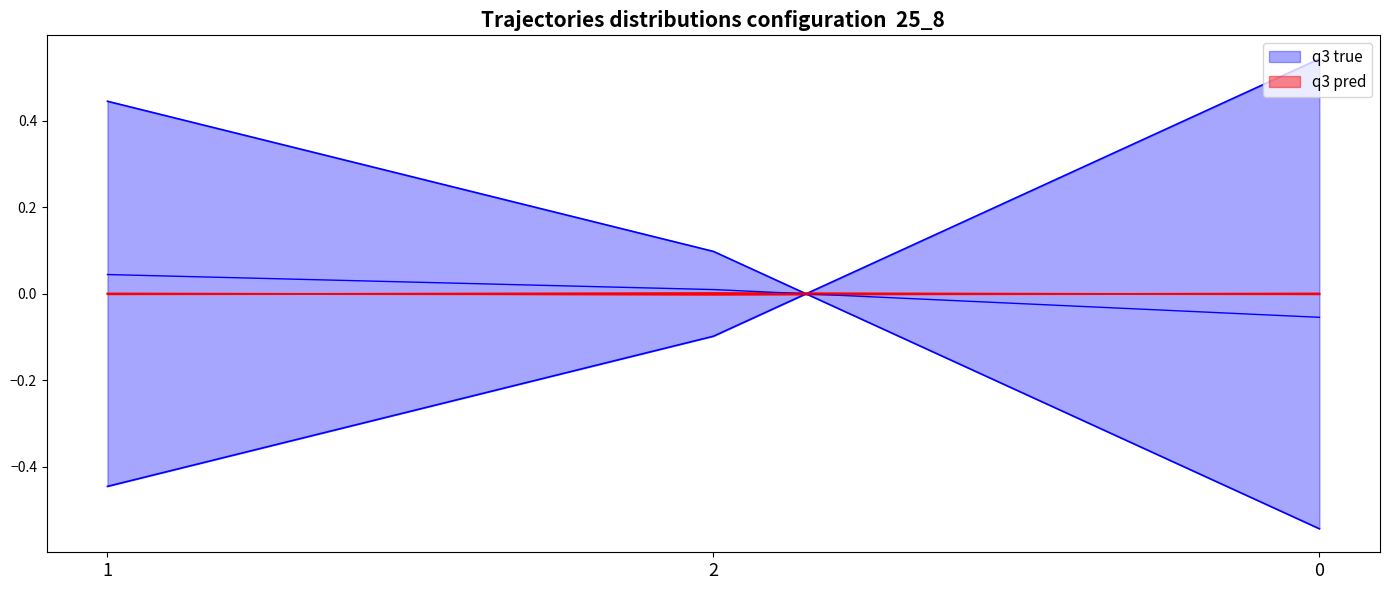

At which label does count reach its peak?

1